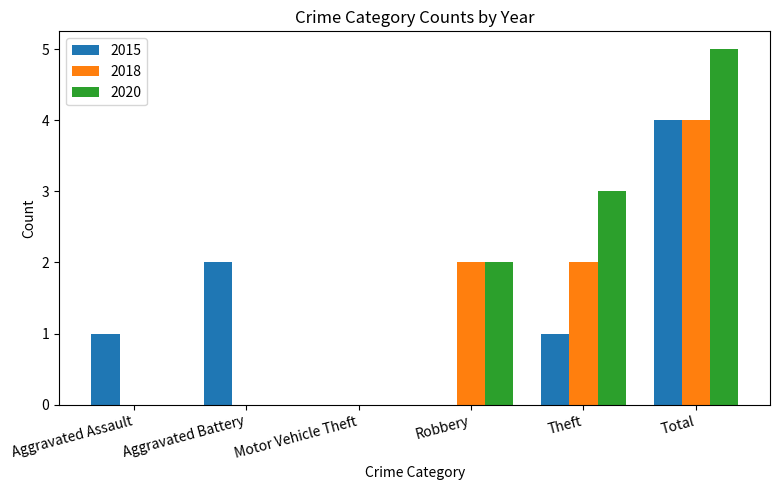

What is the sum of the 2018 values at Theft and Total?

6